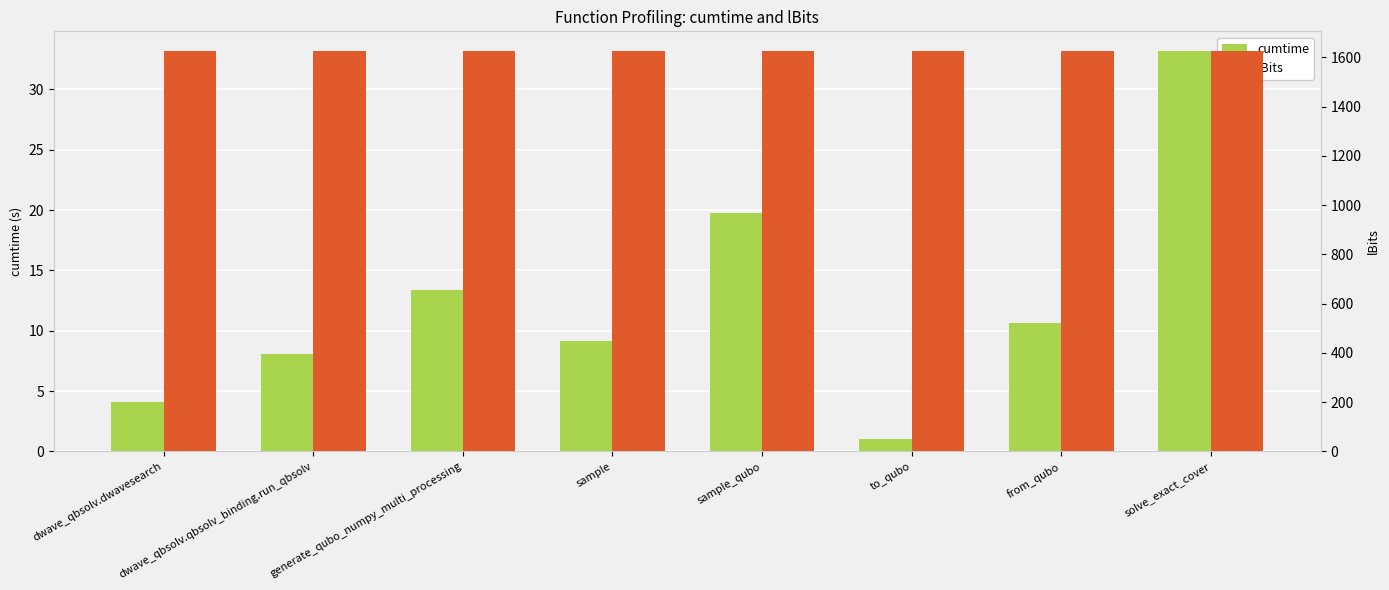

List the labels in order of lBits value, smallest first.

dwave_qbsolv.dwavesearch, dwave_qbsolv.qbsolv_binding.run_qbsolv, generate_qubo_numpy_multi_processing, sample, sample_qubo, to_qubo, from_qubo, solve_exact_cover